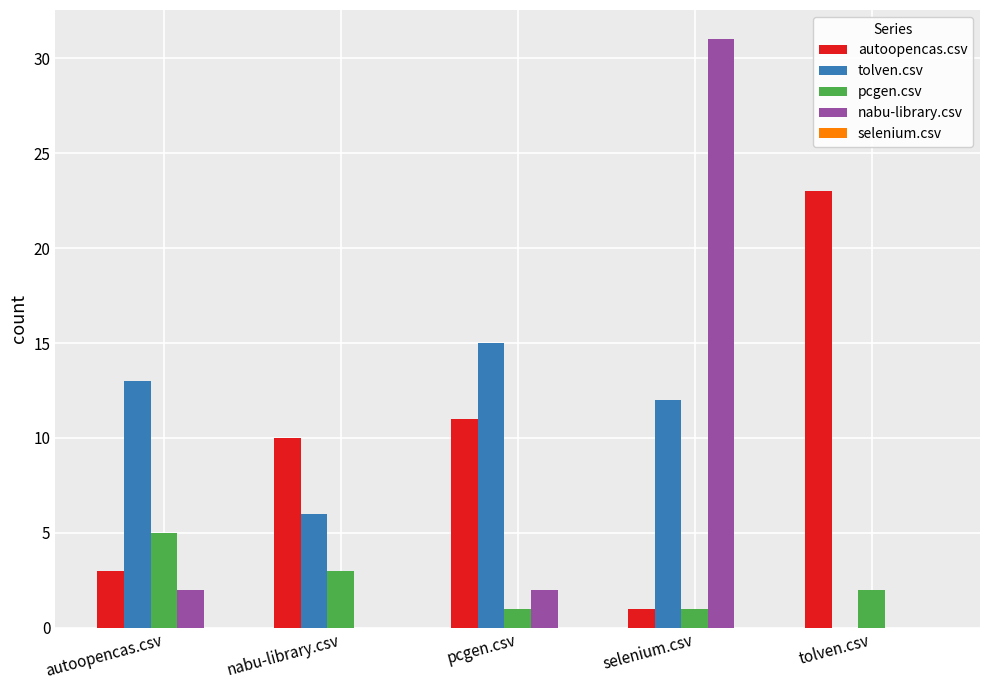

The value of tolven.csv at tolven.csv is 0. True or false?

True